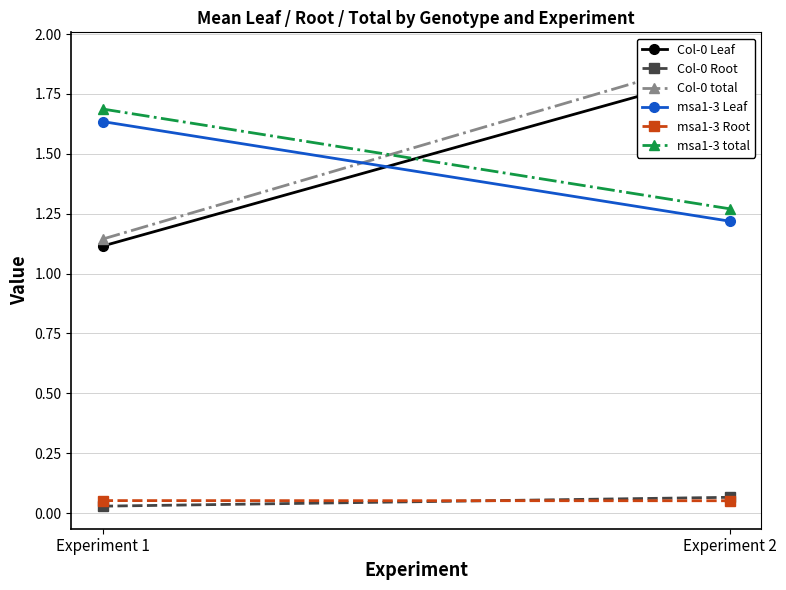

Which has a higher value, Experiment 2 or Experiment 1?

Experiment 2